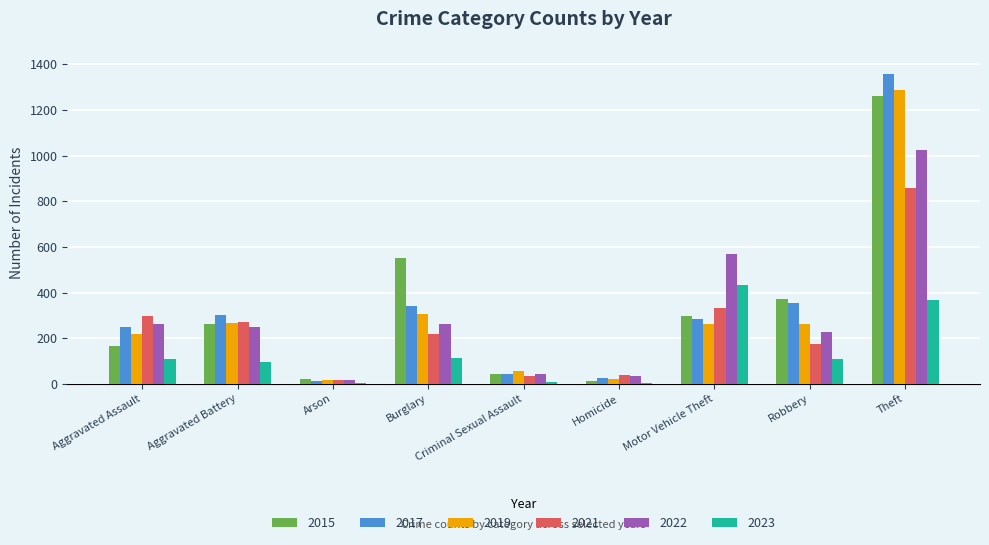

At how many categories does at least one series exceed 515?

3